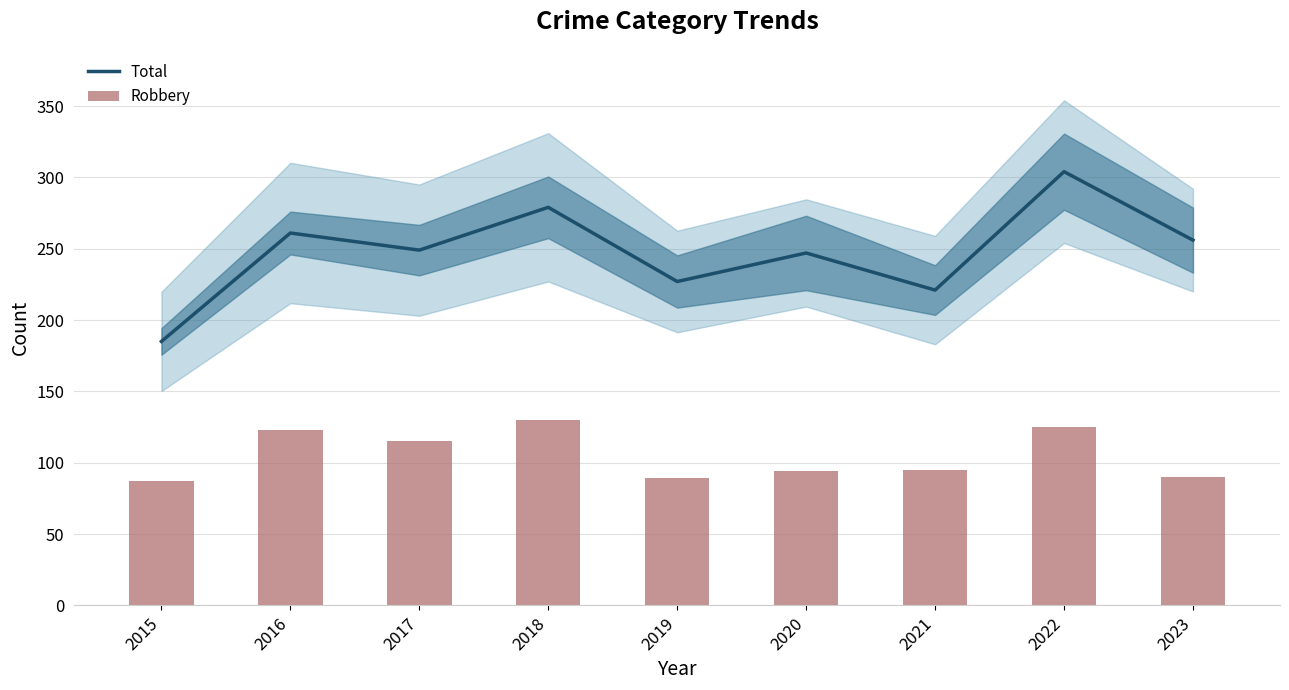

What is the difference between the maximum and second lowest values in the Robbery series?

41